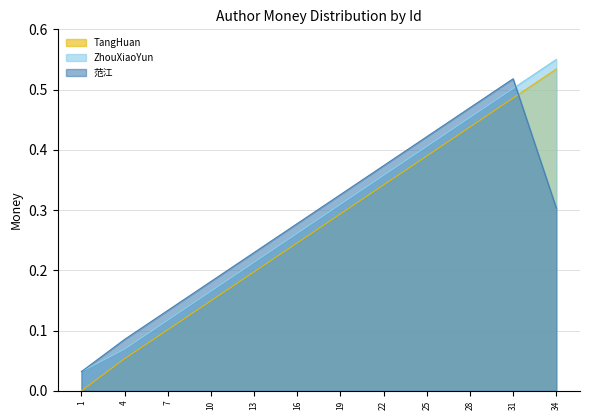

What is the value of the TangHuan point at the 5th from the left?

0.2